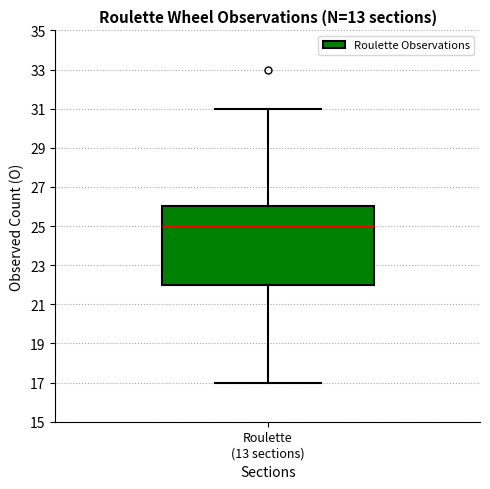

Where does the median line of the box for Roulette (13 sections) sit on the y-axis? The values are not printed on the chart, so give them approximately, as read against the axis.

25